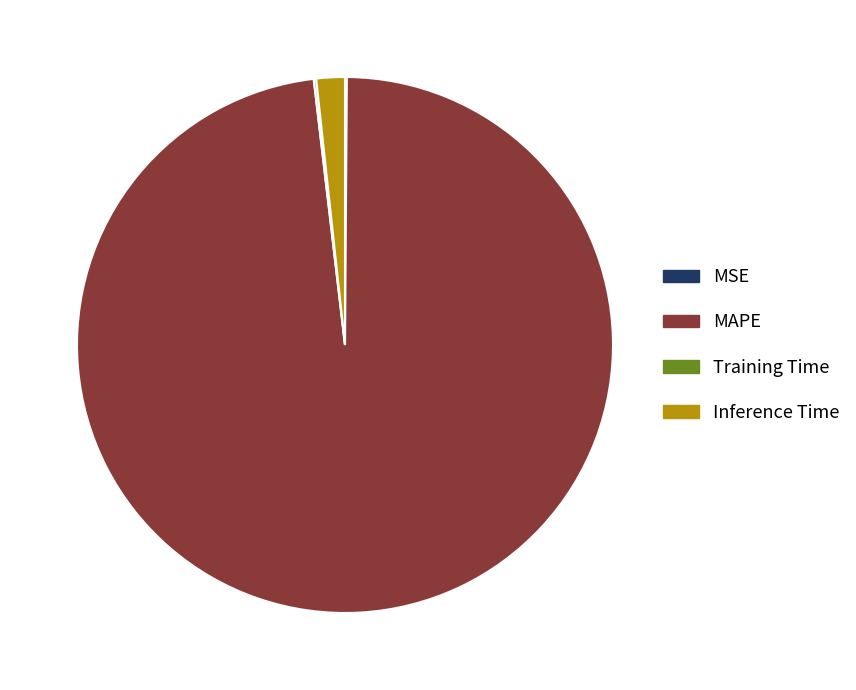

Which category accounts for the majority?

MAPE